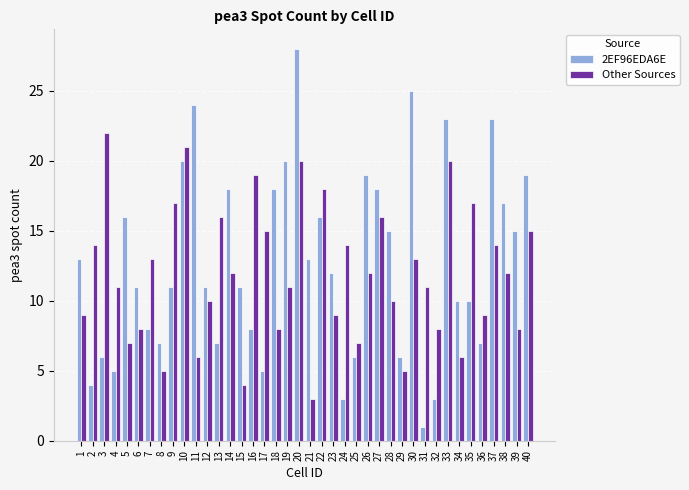

Which series has the largest range (max minus min)?

2EF96EDA6E